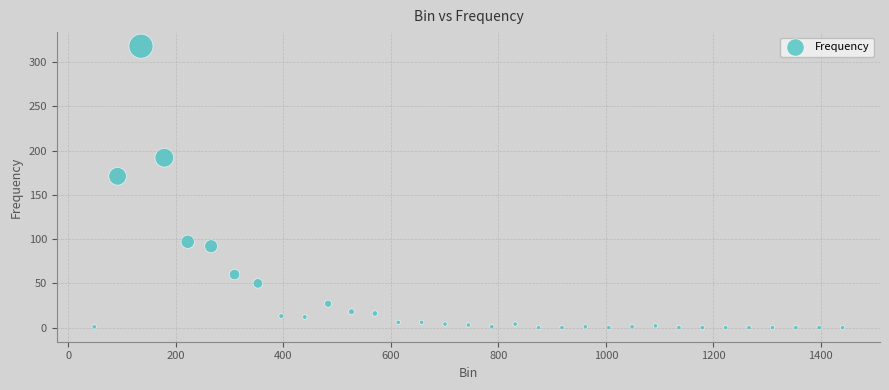

What is the range of Y values (max minus min)?

318